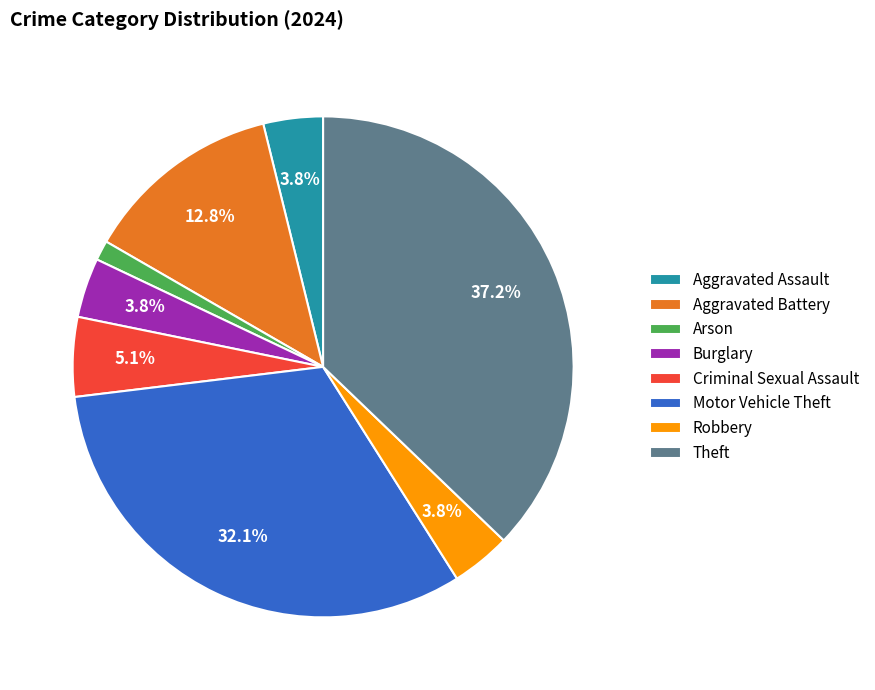

How many slices are in this pie chart?

8